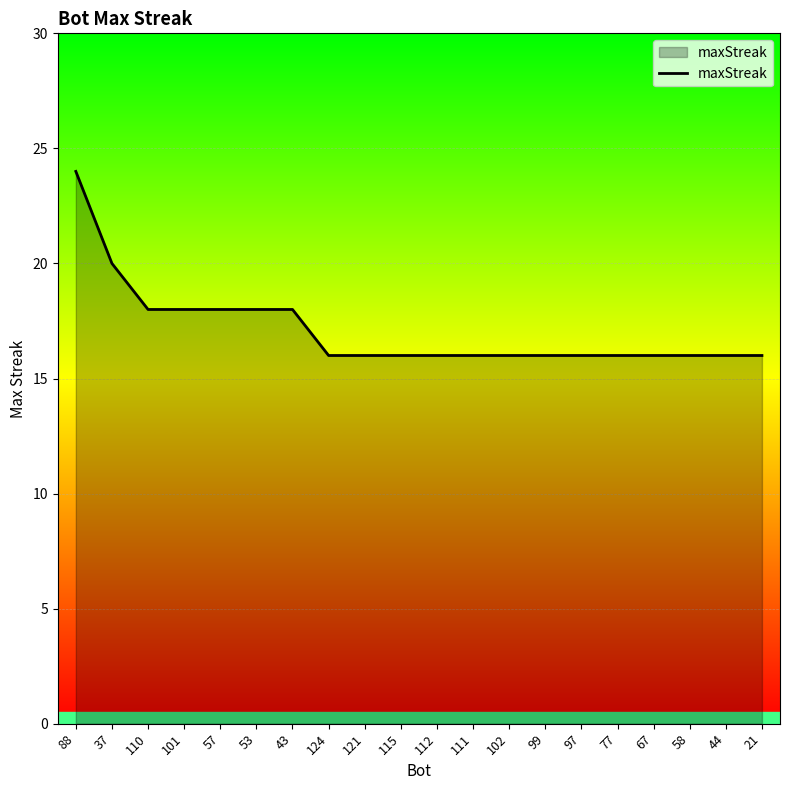

Reading right to left, transcribe all the data shown in this chart.

16	16	16	16	16	16	16	16	16	16	16	16	16	18	18	18	18	18	20	24